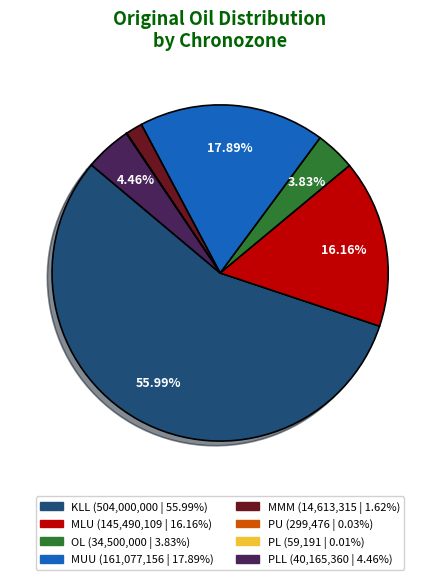

Is there any slice that represents more than half of the pie?

Yes